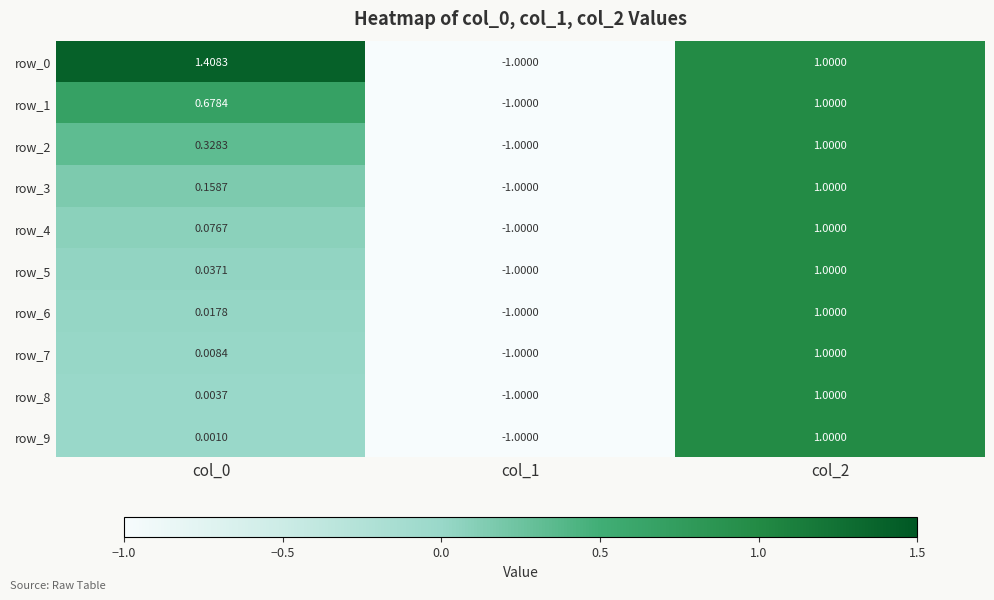

Is the value of row_6 at col_0 greater than the value of row_7 at col_2?

No